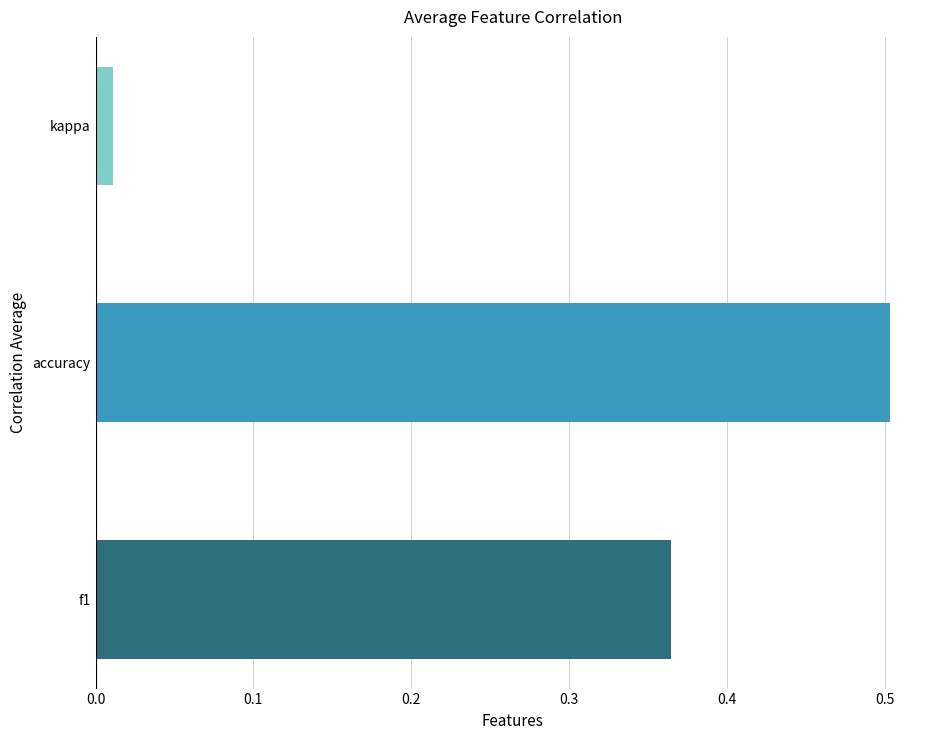

Where is the data nearest to the value 0?

kappa